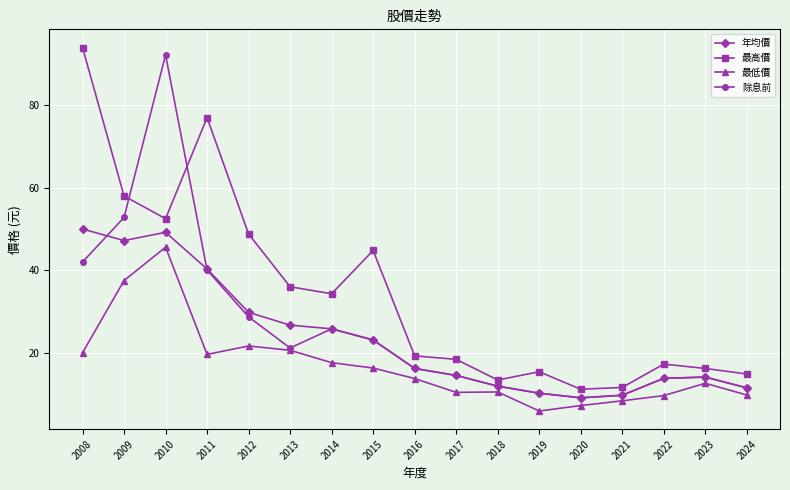

Which category has the highest value in the 最高價 series?

2008